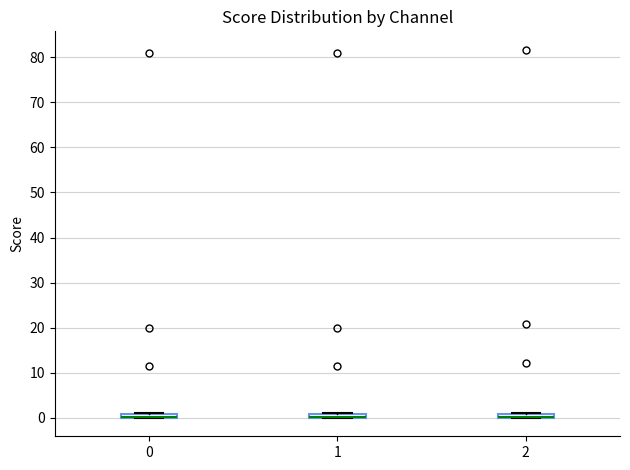

Where is the upper edge of the box at x = 0 on the y-axis? The values are not printed on the chart, so give them approximately, as read against the axis.

1